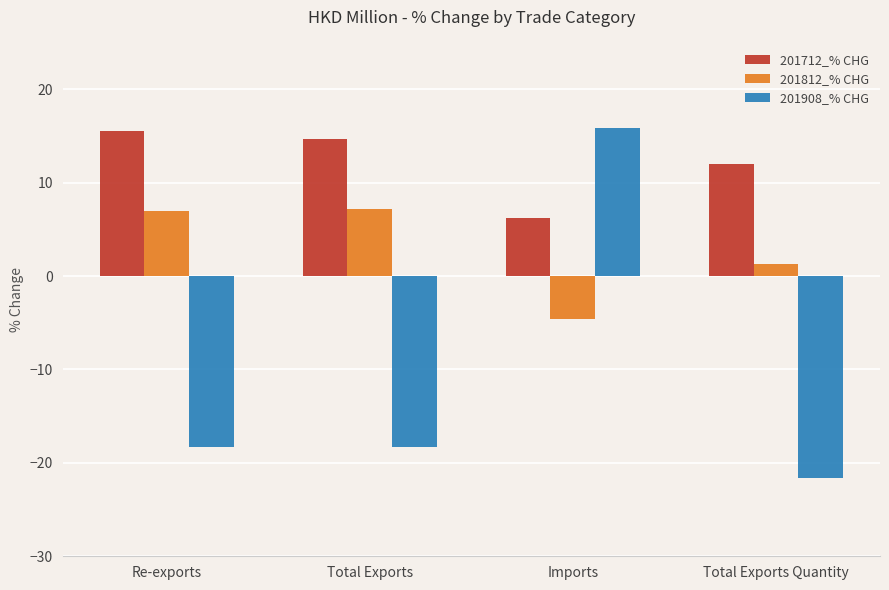

How many data points in 201712_% CHG are above 14?

2